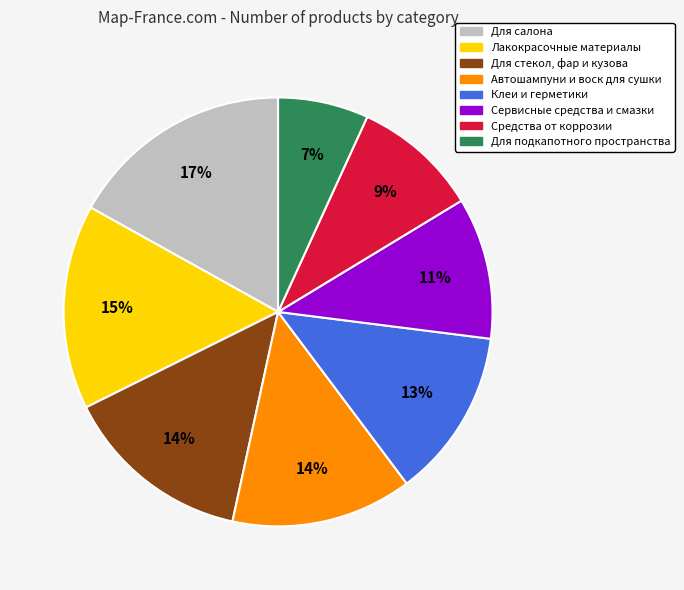

What percentage is the Средства от коррозии slice, to the nearest percent?

9%